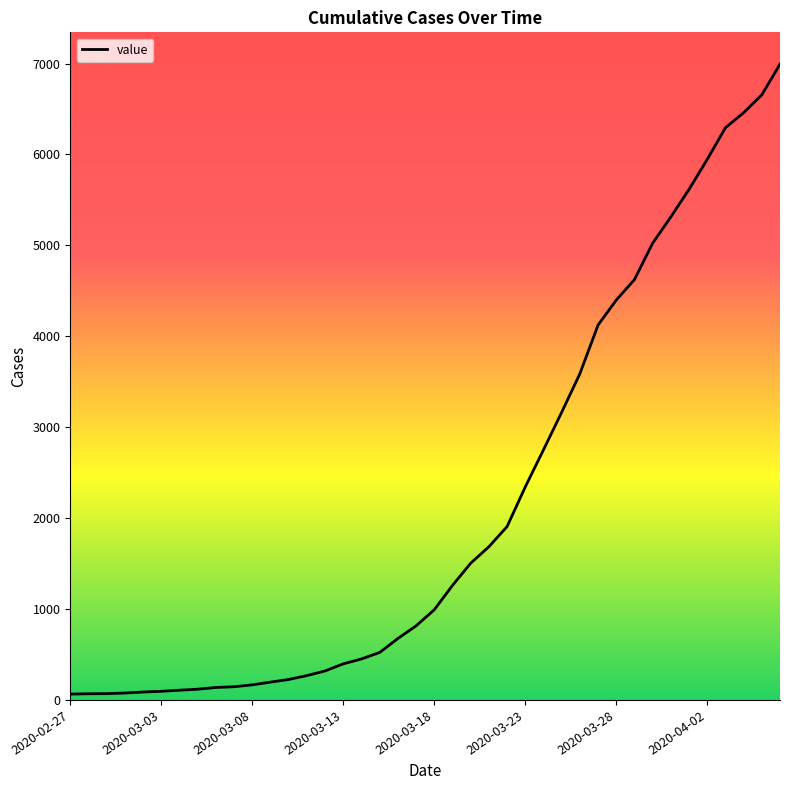

What is the difference between the maximum and second lowest values?

6926